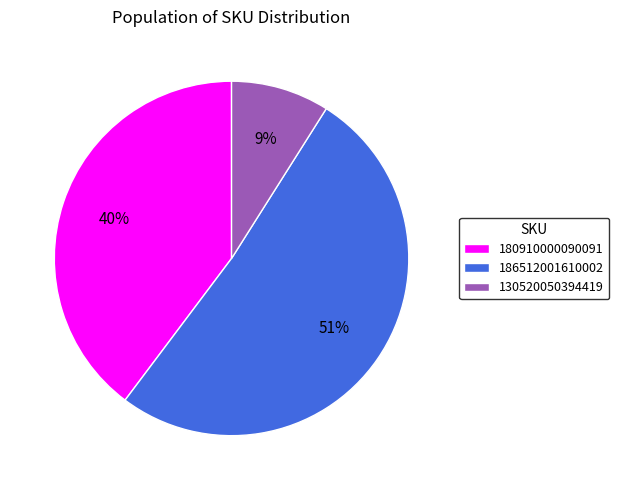

Rank the categories by value from highest to lowest.

186512001610002, 180910000090091, 130520050394419